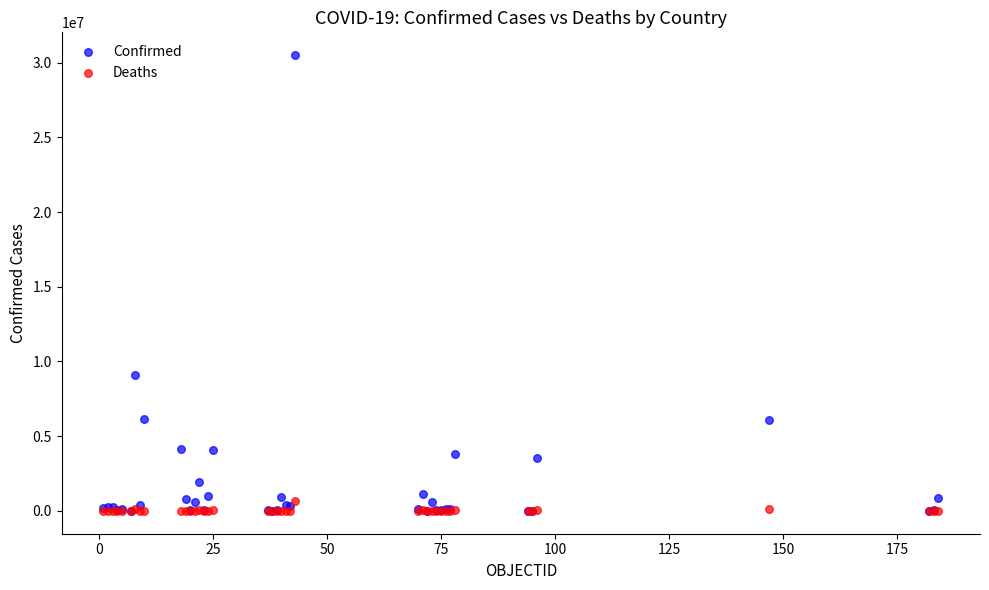

What are all the series names shown in the legend?

Confirmed, Deaths